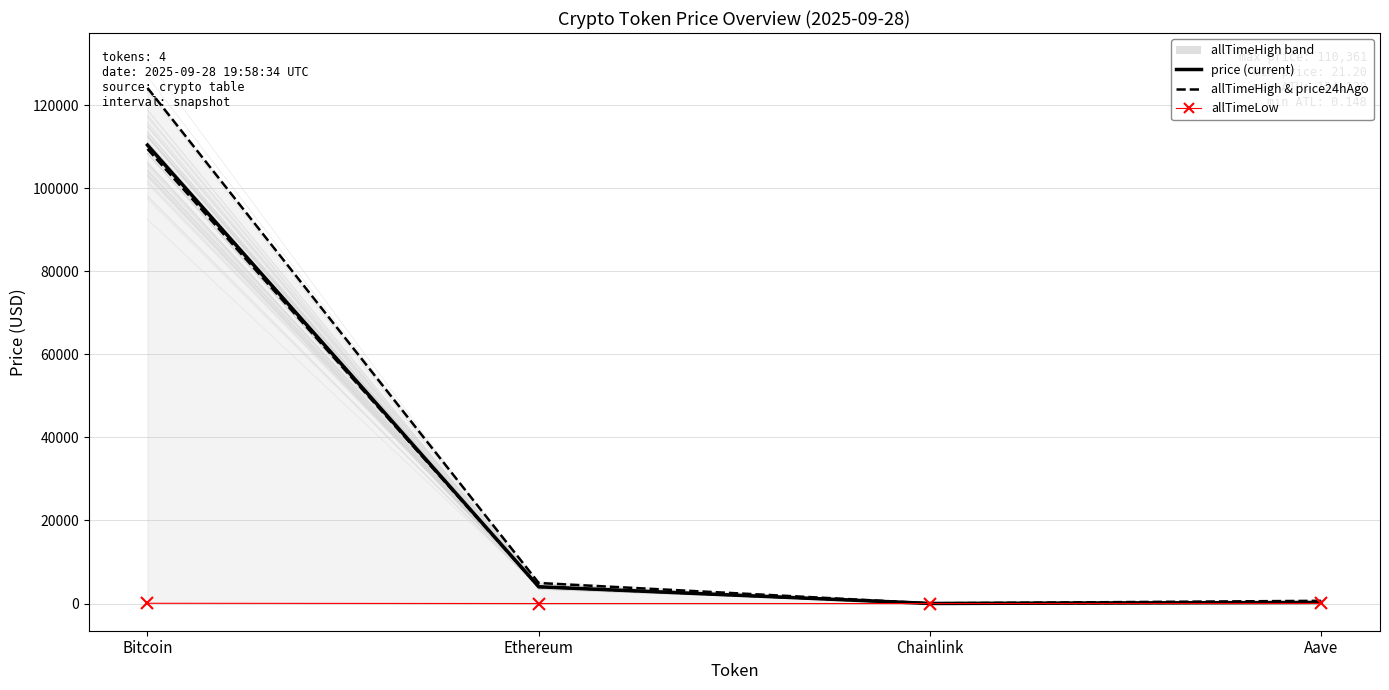

True or false: price (current) has a value of 6513.0 at Ethereum.

False